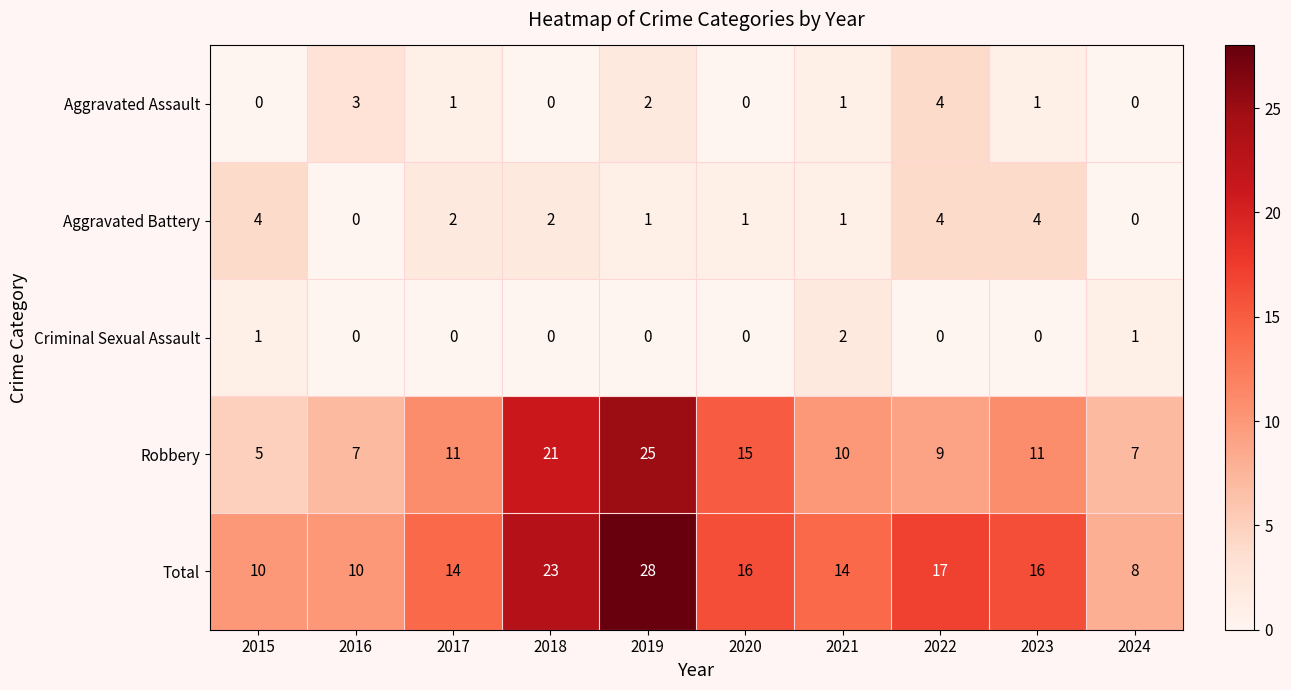

Count the number of categories in the chart.

10